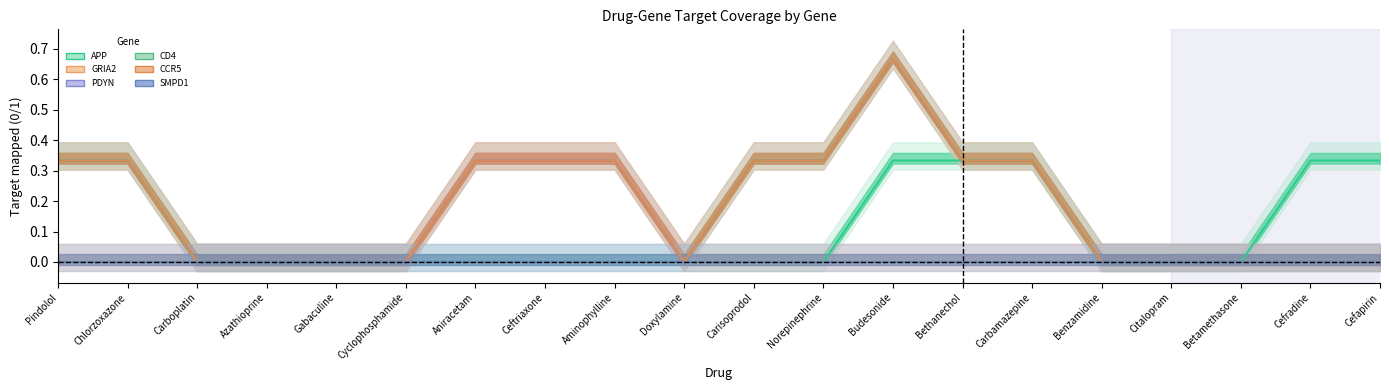

What is the total value across all series at Carbamazepine?

1.3